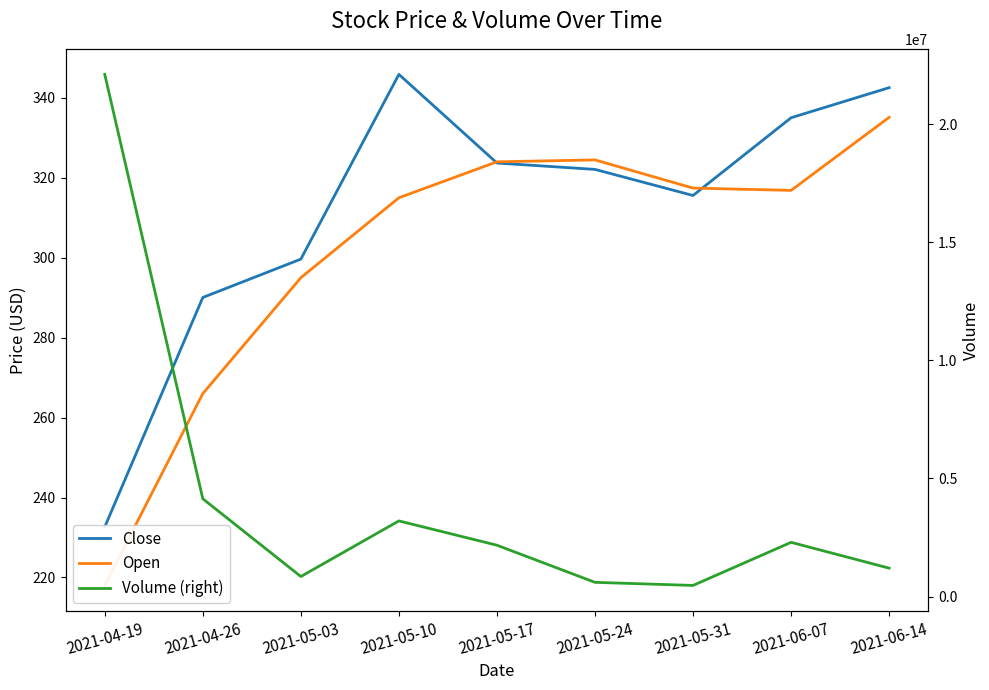

Reading right to left, transcribe all the data shown in this chart.

Close: 342.5	335.0	315.6	322.1	323.7	345.9	299.6	290.0	232.6
Open: 335.1	316.9	317.4	324.5	324.0	315.0	295.0	266.0	218.0
Volume (right): 1202520.0	2295650.0	471108.0	601734.0	2173164.0	3202552.0	848474.0	4139576.0	22102730.0